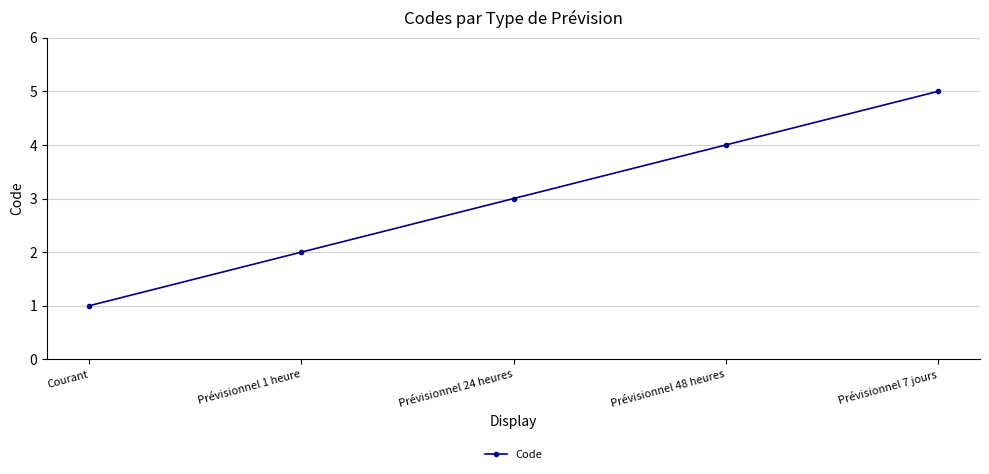

What is the label of the 3rd point from the left?

Prévisionnel 24 heures